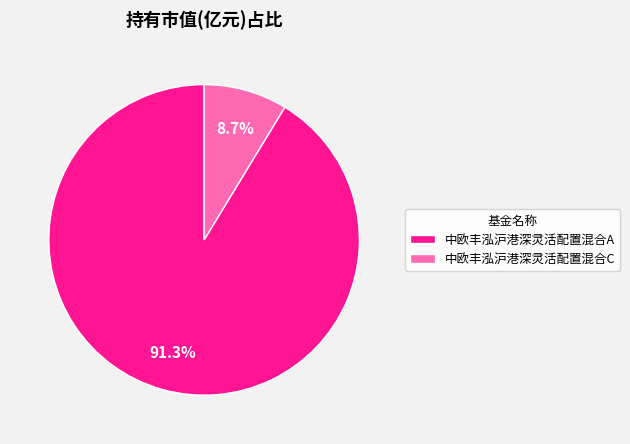

How many segments does this pie chart have?

2